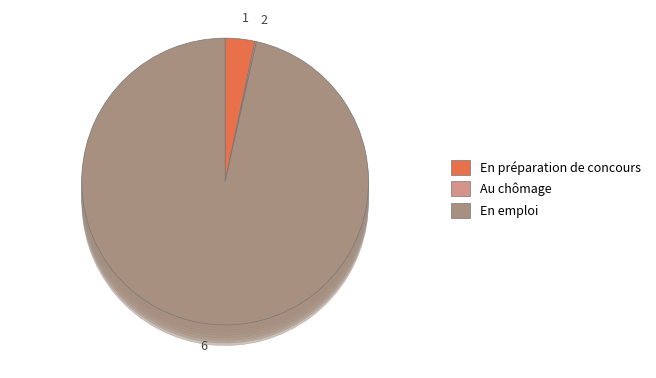

Does 32 account for over 50% of the chart?

No